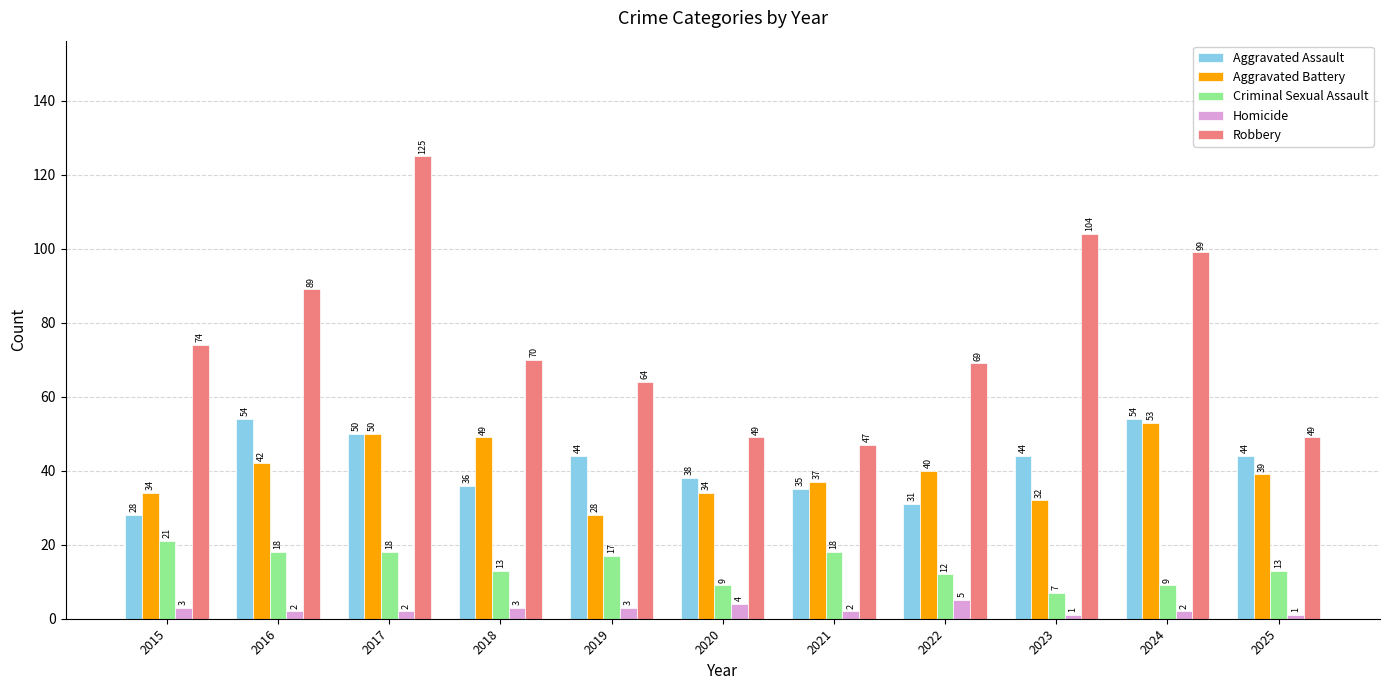

Is it true that Robbery equals 31 at 2021?

False